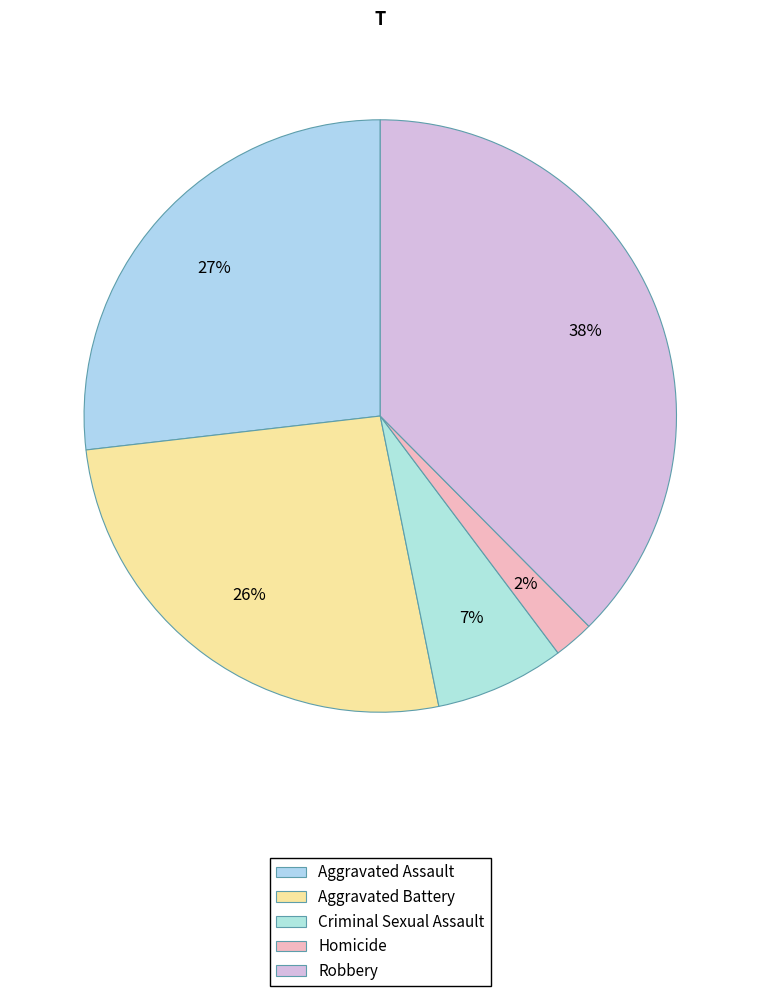

Is the sum of Criminal Sexual Assault and Robbery greater than half?

No